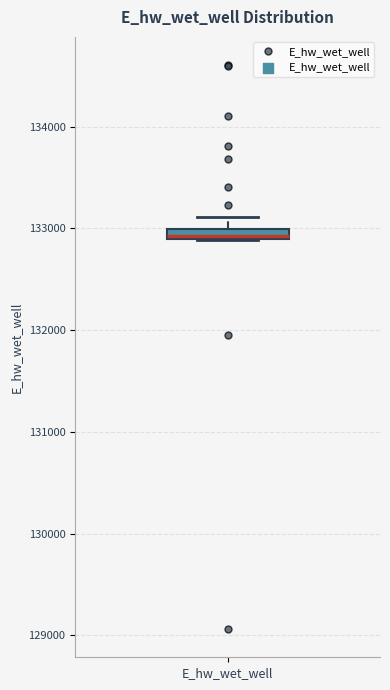

Where is the upper edge of the box for E_hw_wet_well on the y-axis? The values are not printed on the chart, so give them approximately, as read against the axis.

133000